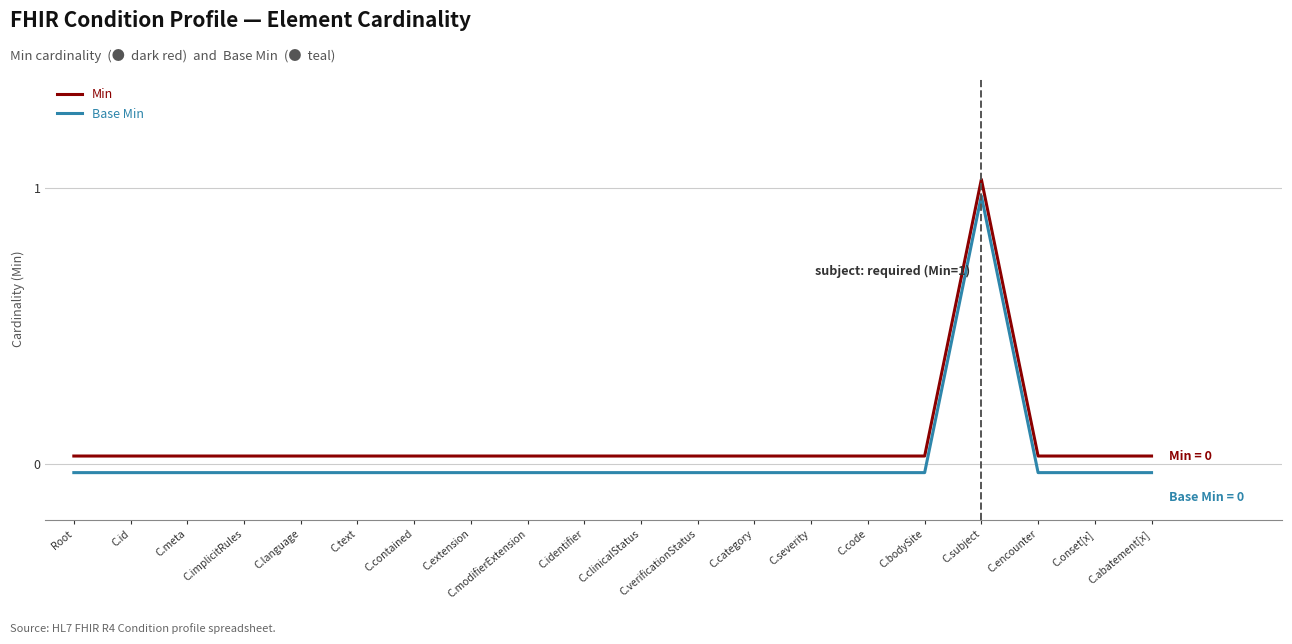

What is the difference between the maximum and second lowest values in the Min series?

1.0